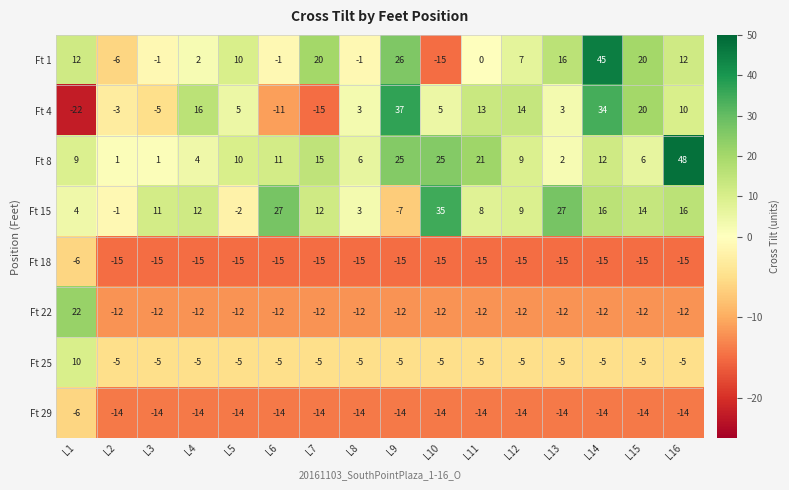

Rank the series at L13 from lowest to highest value.

Ft 18, Ft 29, Ft 22, Ft 25, Ft 8, Ft 4, Ft 1, Ft 15